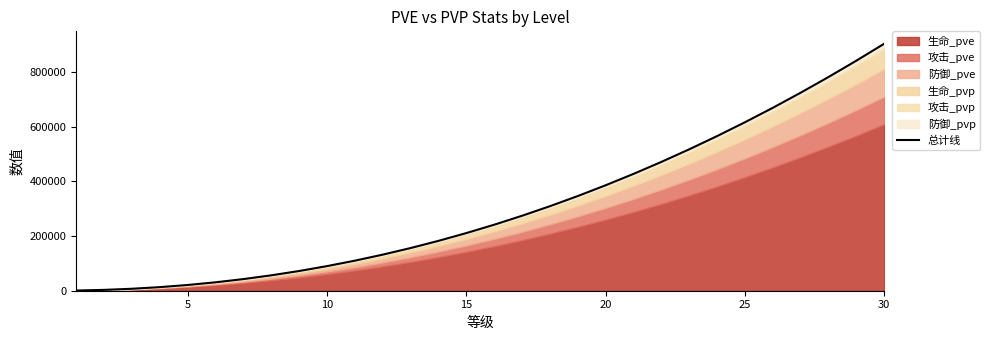

What is the average value?

306840